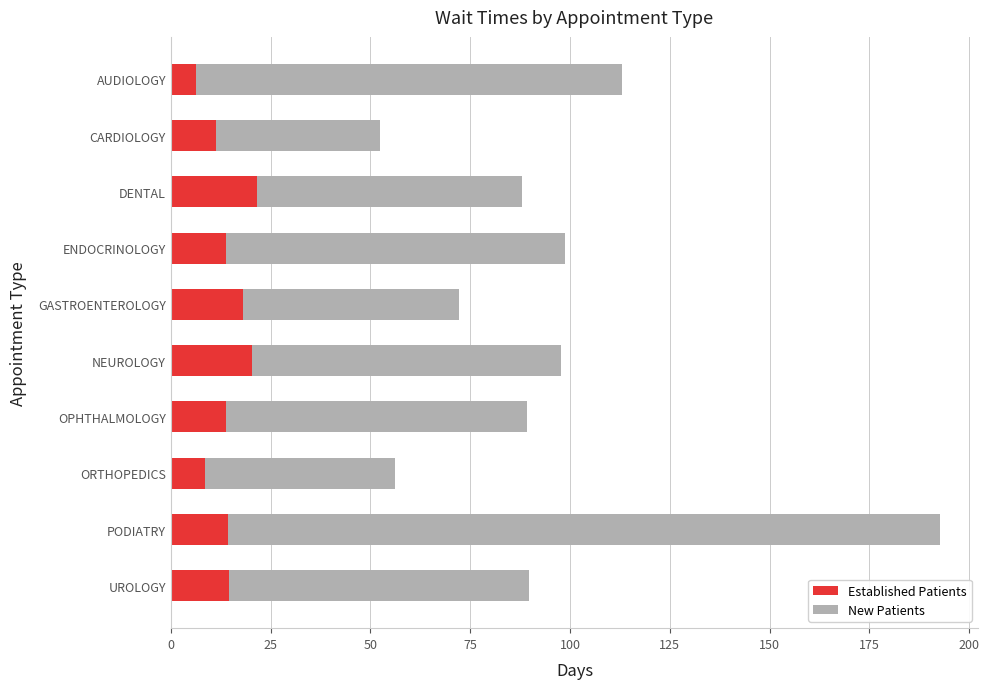

What are all the series names shown in the legend?

Established Patients, New Patients